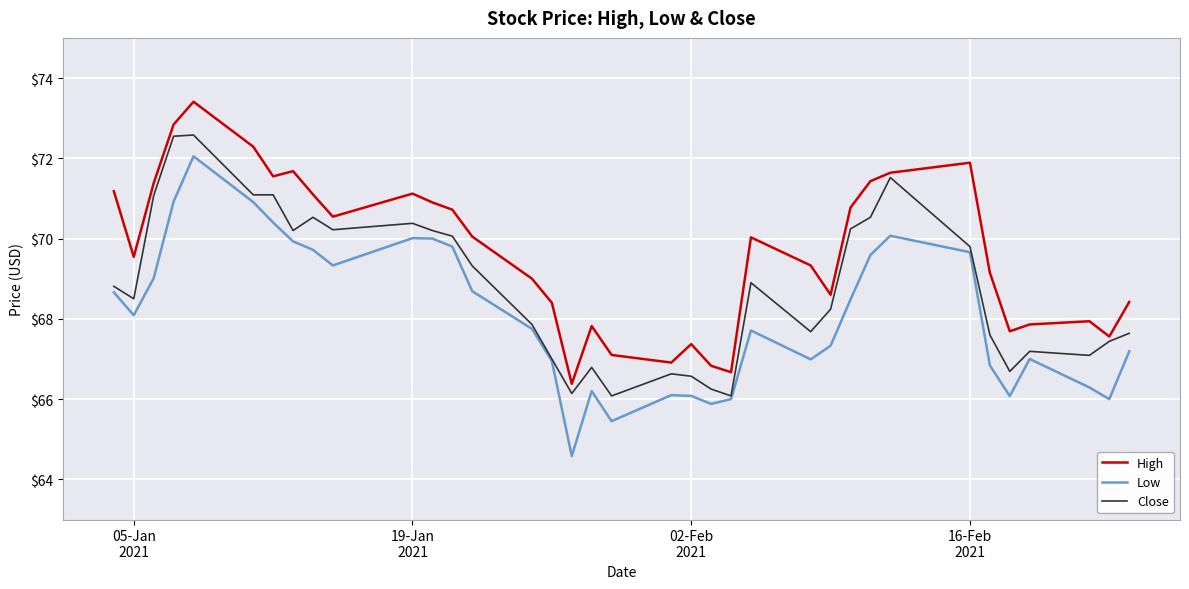

True or false: Low and High intersect in this chart.

False